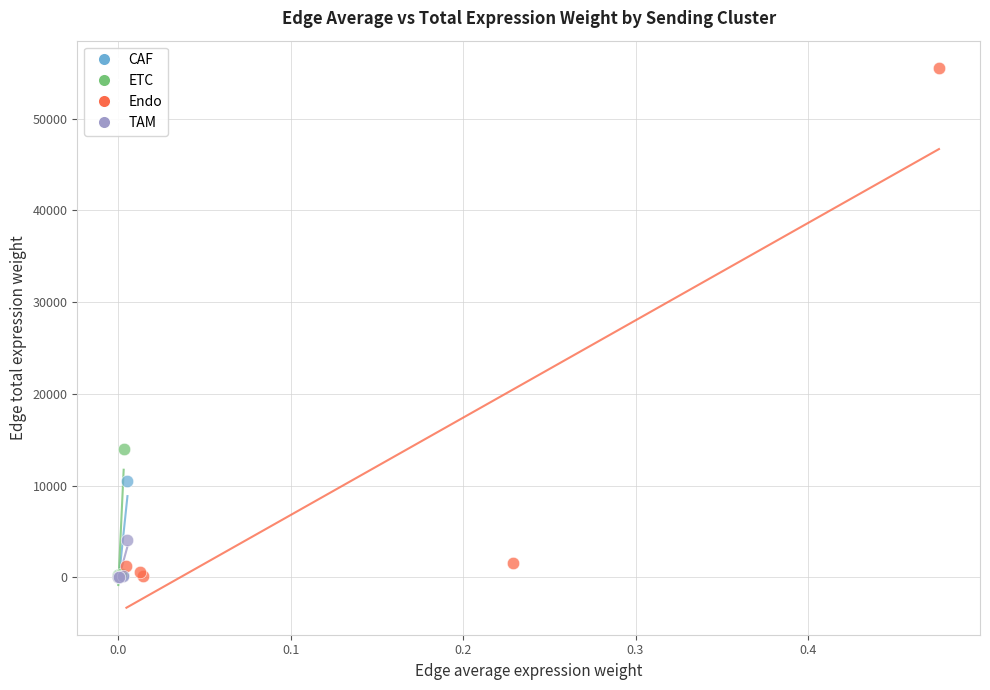

Which series has the largest Y range (max minus min)?

Endo